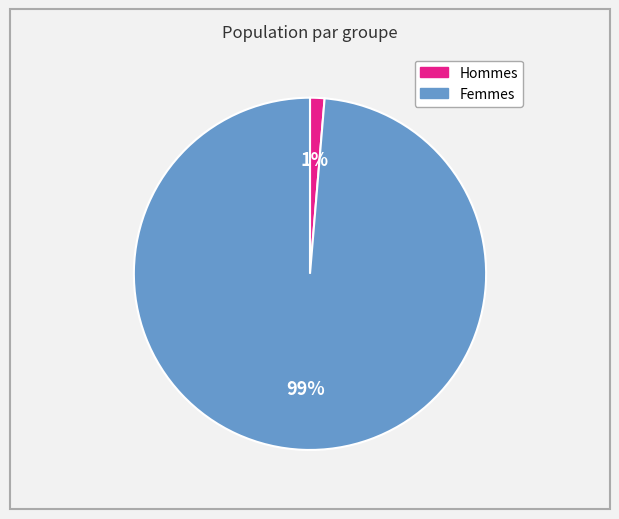

How many segments does this pie chart have?

2